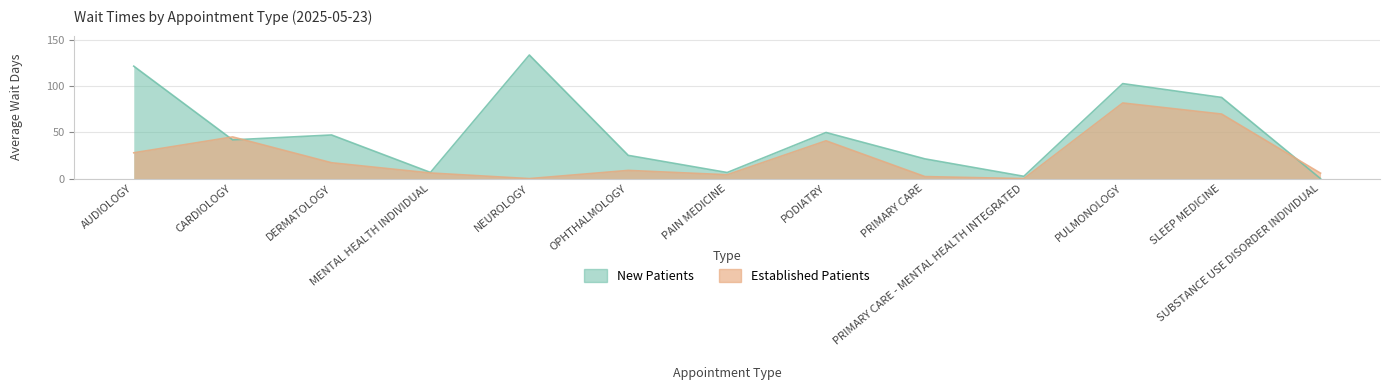

At which label does NewPatients first exceed 42?

AUDIOLOGY